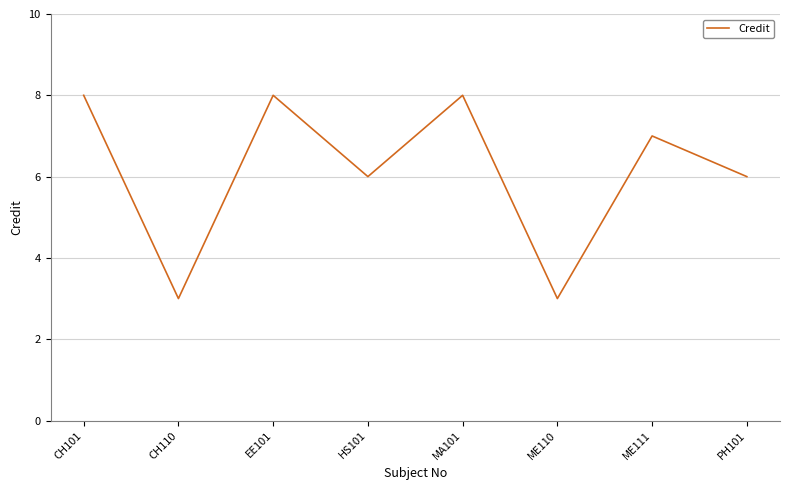

Count the number of data series in this chart.

1